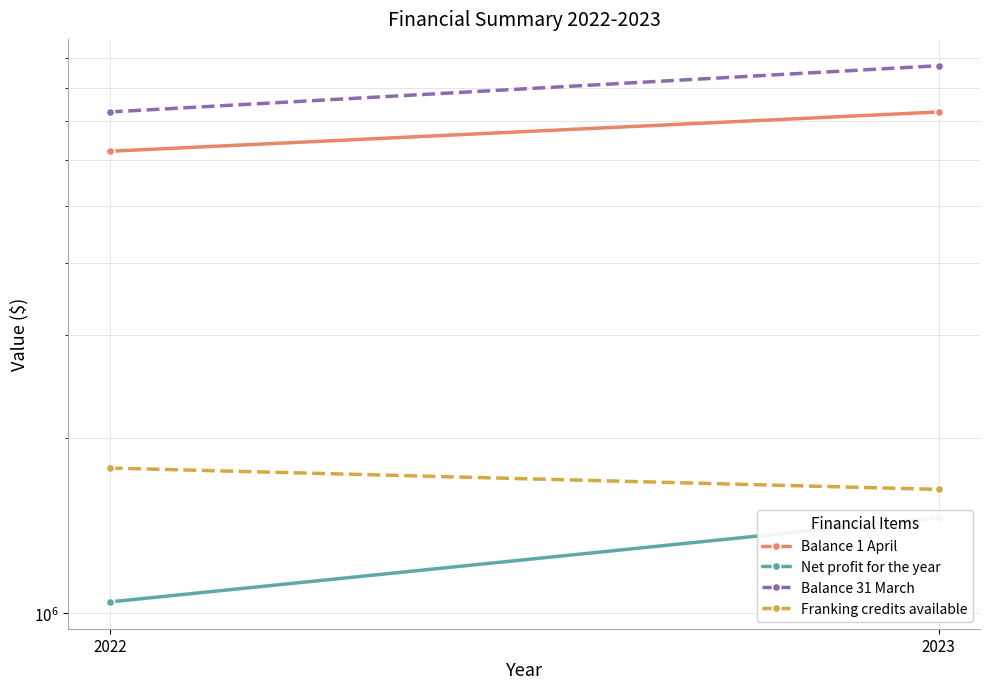

Which series has the largest total across all categories?

Balance 31 March